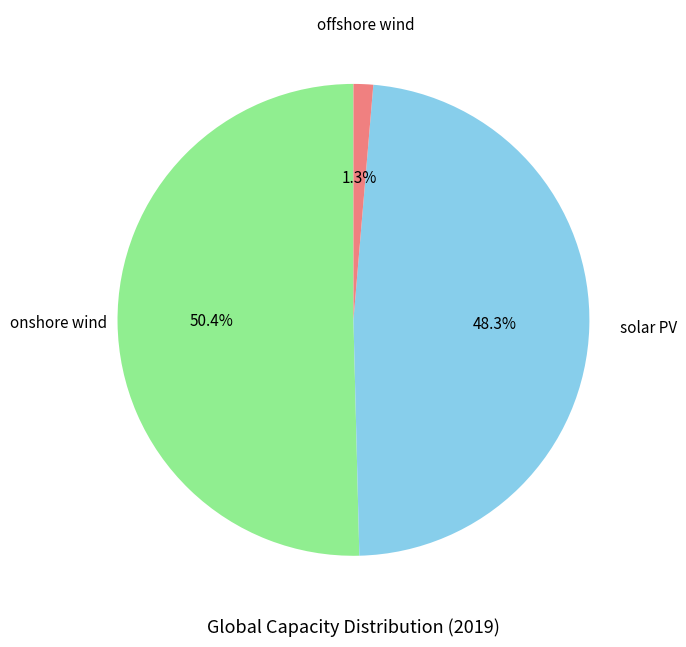

To the nearest percent, what is the difference between the largest and smallest slice percentages?

49%